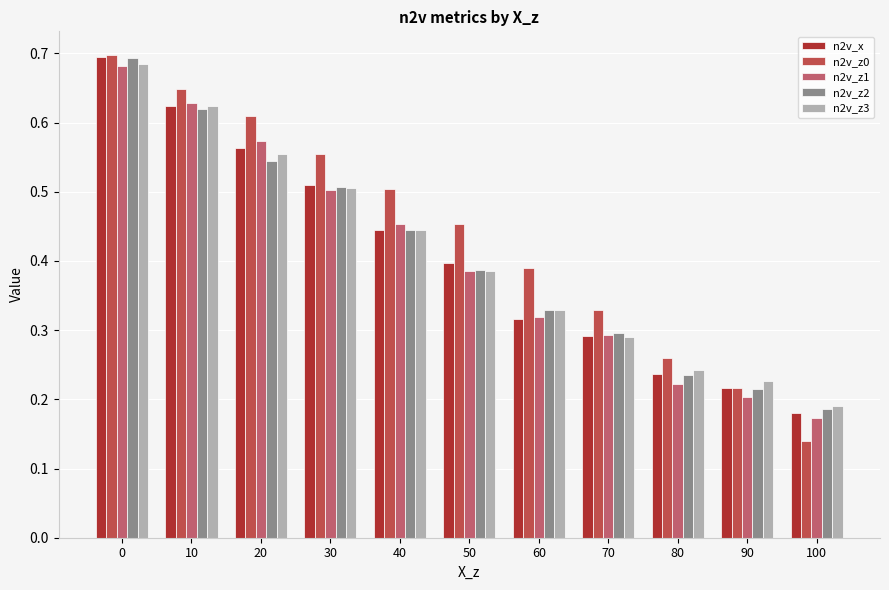

How many bars are there in each group?

5